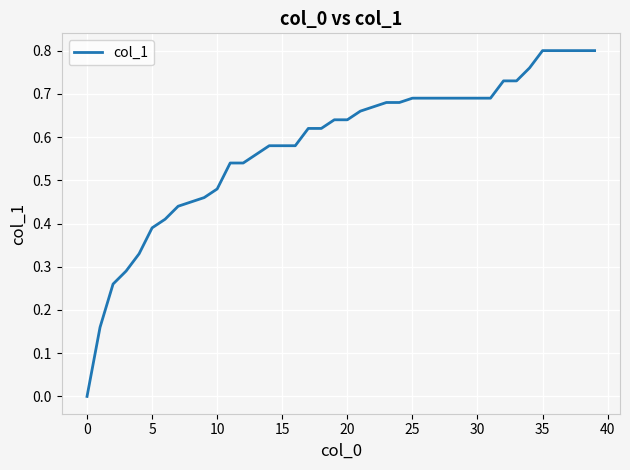

What is the label of the 1st point from the right?

39